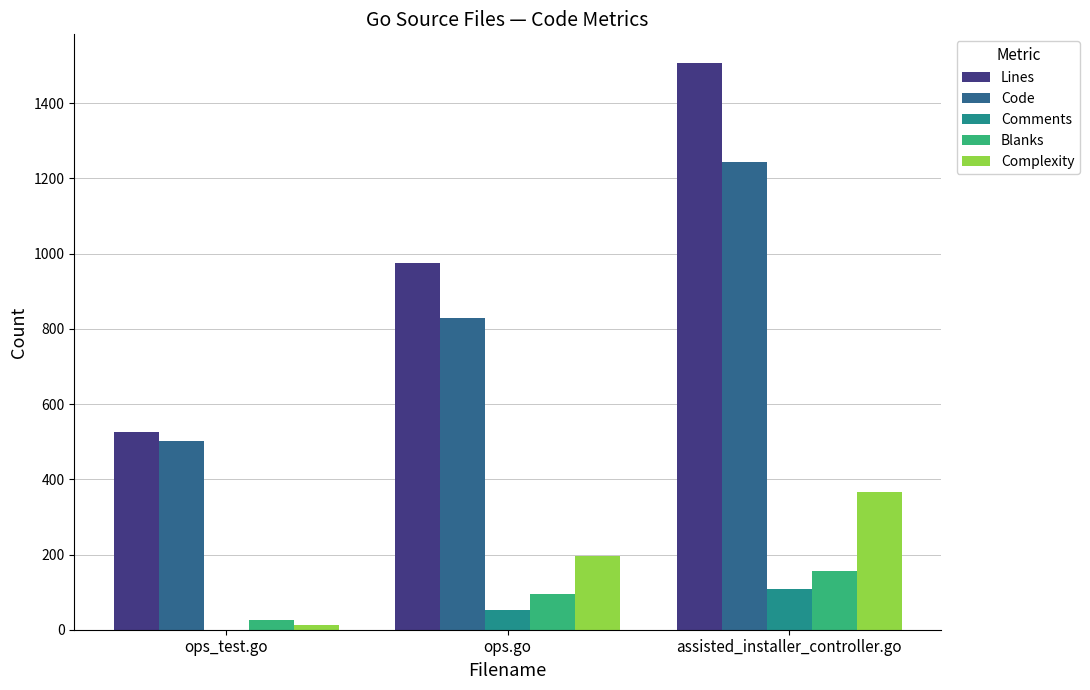

Is it true that Lines equals 527 at ops_test.go?

True